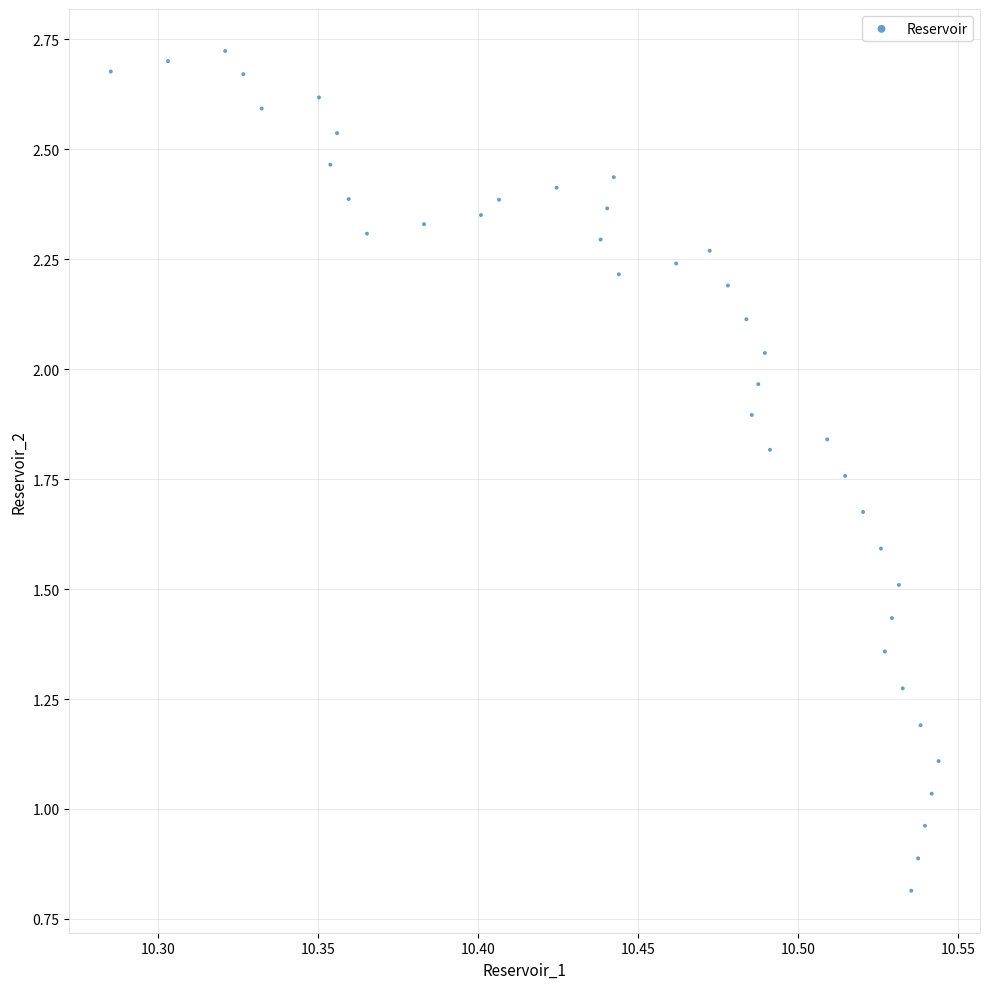

What is the range of Y values (max minus min)?

1.9